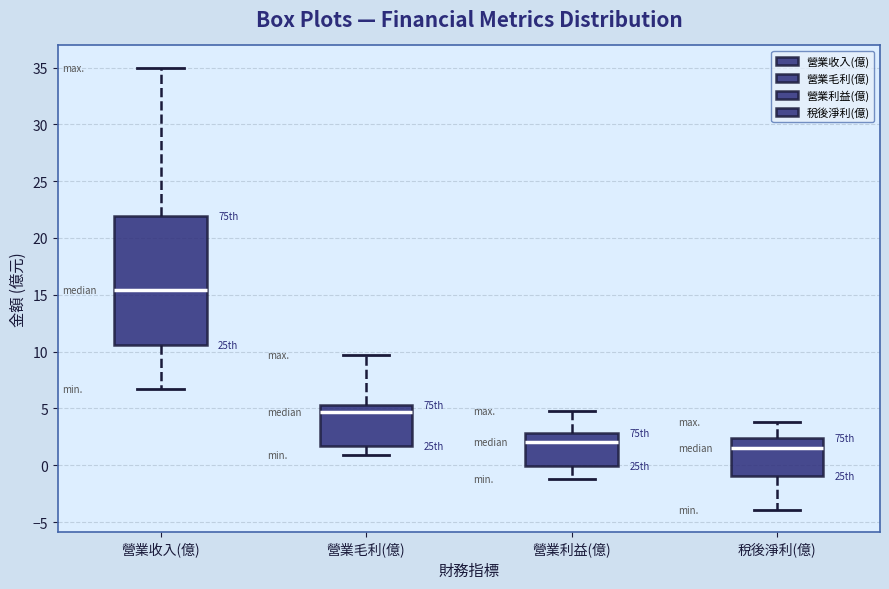

Which box is the tallest, from its lower edge to its upper edge?

營業收入(億)